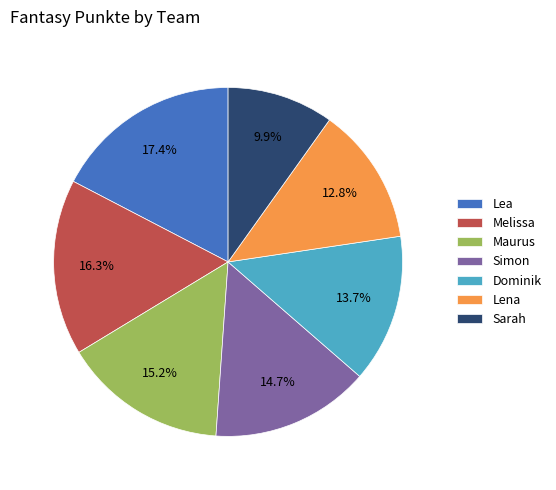

Is it true that Lena is 13% of the pie?

True